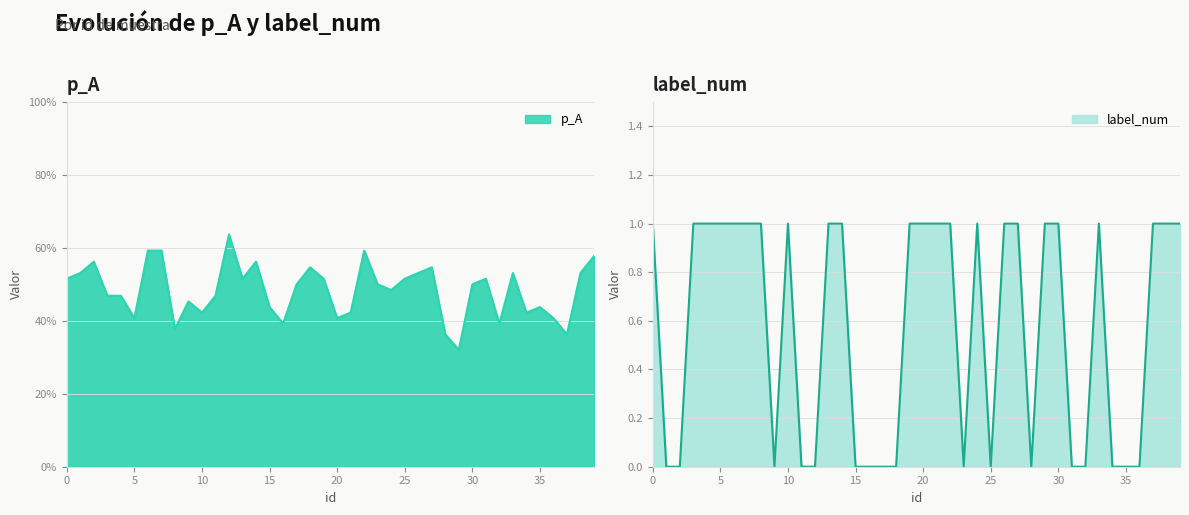

Where is the first local minimum for label_num?

9